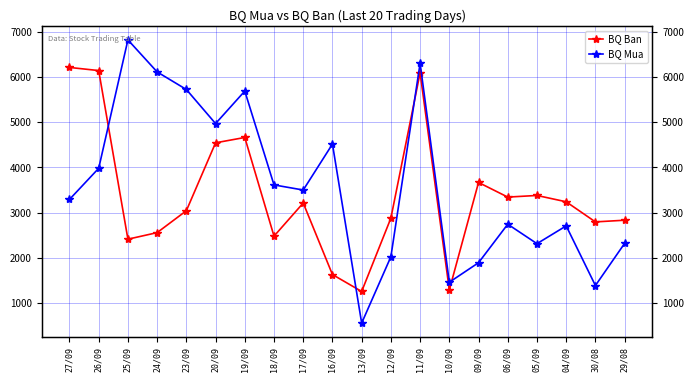

How many times do BQ Mua and BQ Ban cross each other?

4